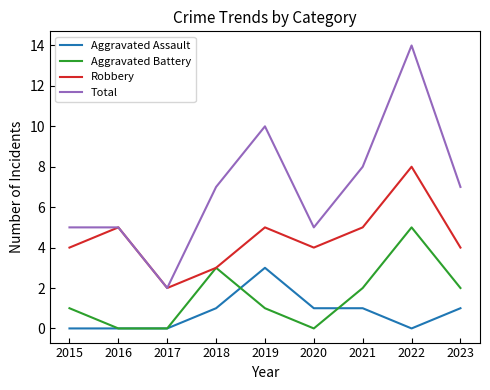

How many categories are shown in the chart?

9